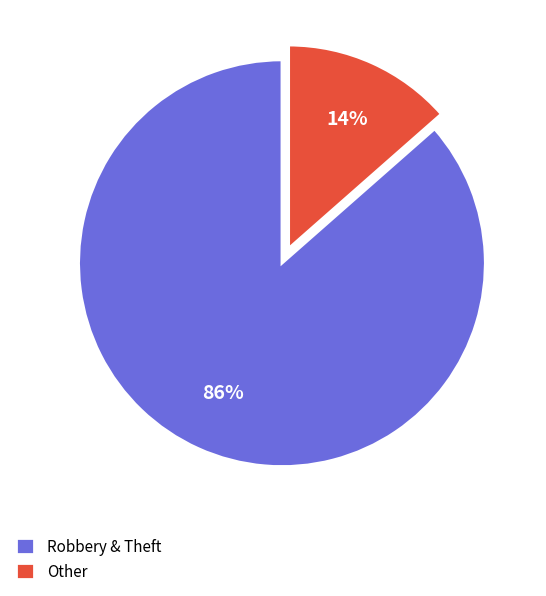

Does Robbery & Theft account for over 50% of the chart?

Yes